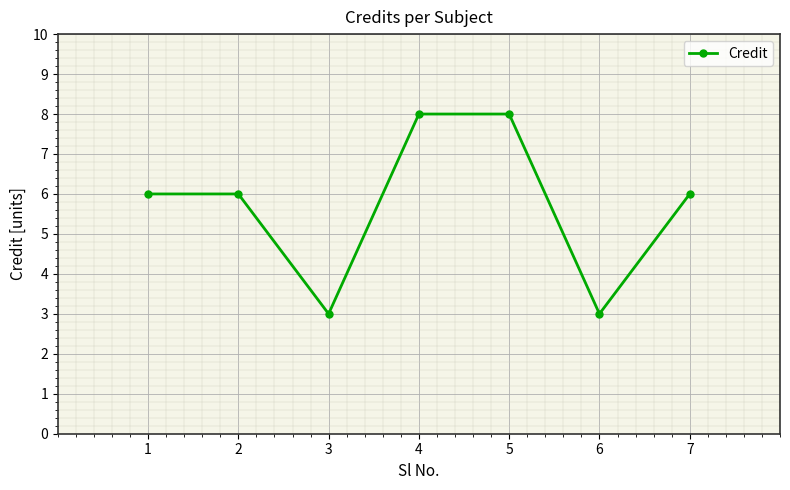

Count the number of data series in this chart.

1